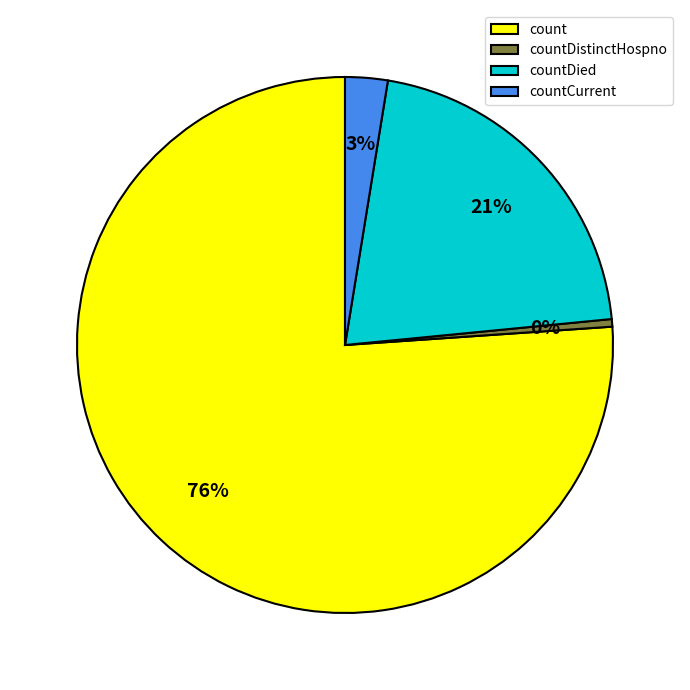

Which category has the biggest portion of the pie?

count